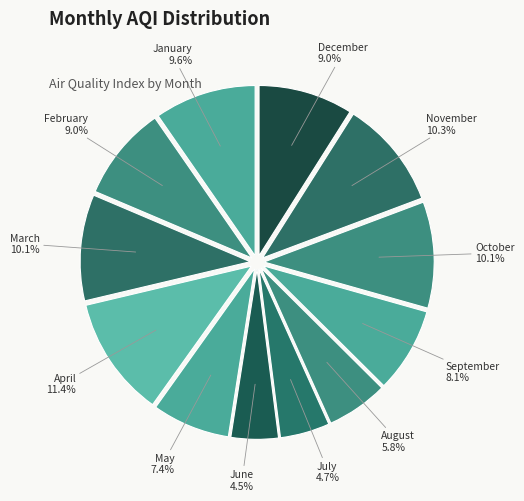

How many segments does this pie chart have?

12